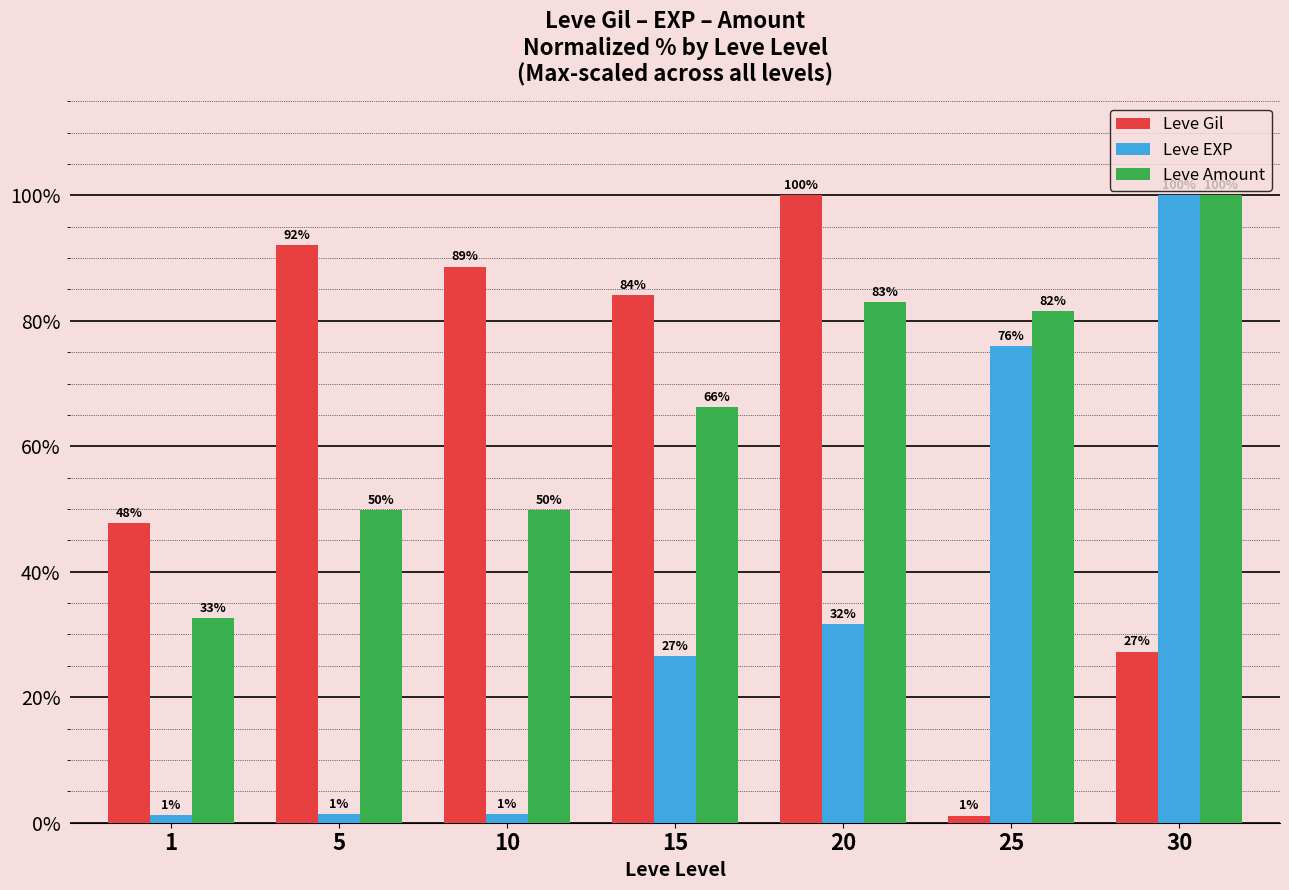

At how many categories does at least one series exceed 89?

3